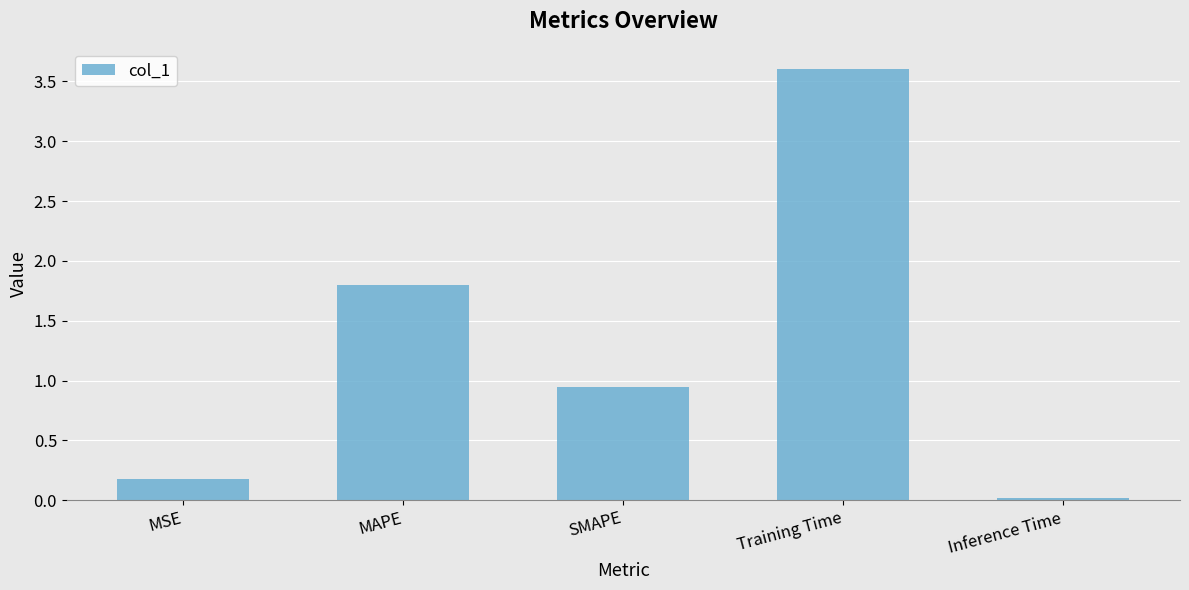

What value does the data have at Training Time?

3.6